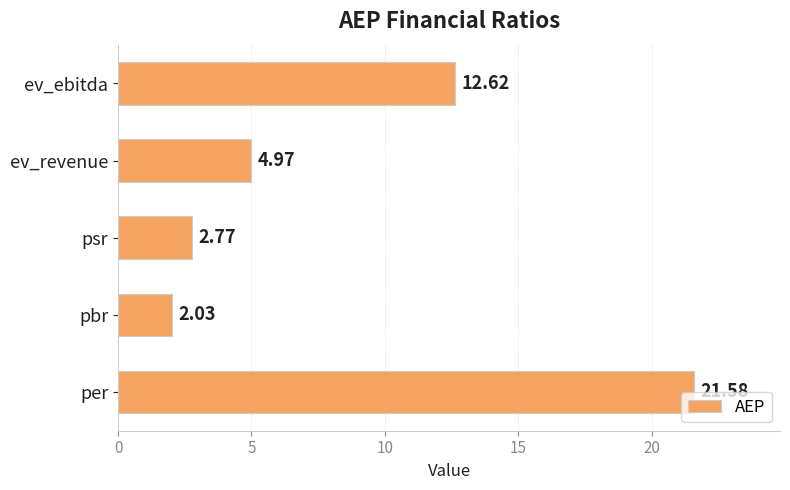

Which category has the lowest value across all series?

pbr